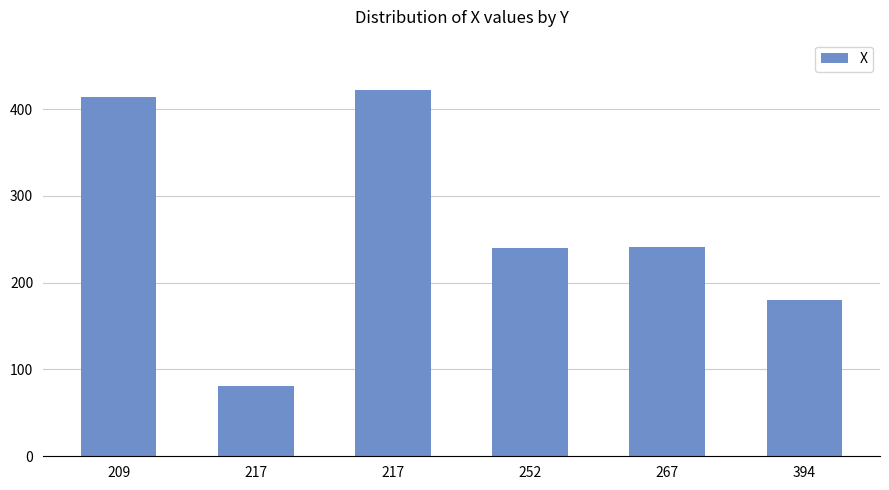

Where does the data first go above 241?

209